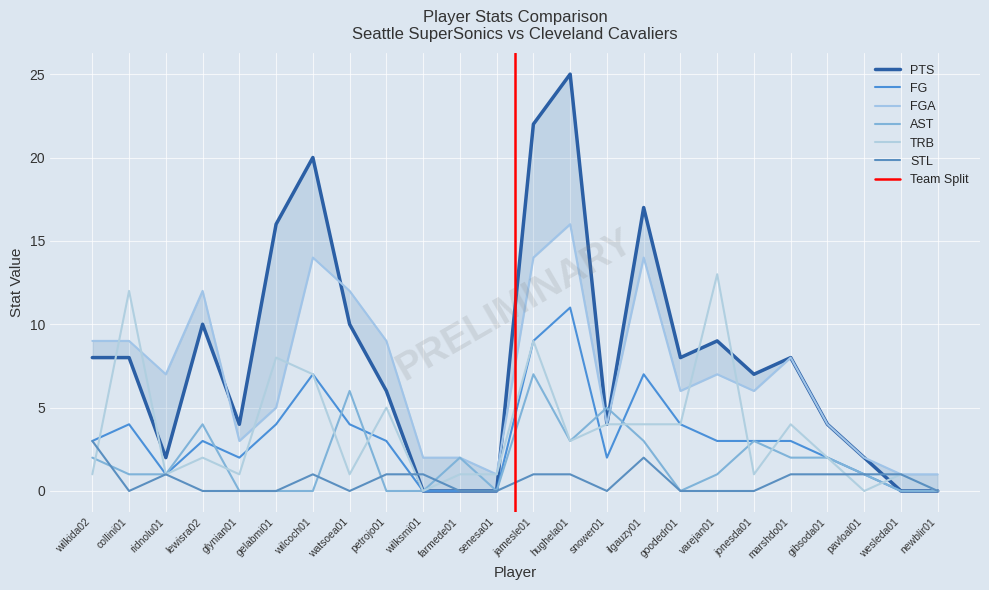

Reading right to left, what are all the values shown in this chart?

PTS: newblir01=0	wesleda01=0	pavloal01=2	gibsoda01=4	marshdo01=8	jonesda01=7	varejan01=9	goodedr01=8	ilgauzy01=17	snower01=4	hughela01=25	jamesle01=22	senesa01=0	farmede01=0	wilksmi01=0	petrojo01=6	watsoea01=10	wilcoch01=20	gelabmi01=16	glynian01=4	lewisra02=10	ridnolu01=2	collini01=8	wilkida02=8
FG: newblir01=0	wesleda01=0	pavloal01=1	gibsoda01=2	marshdo01=3	jonesda01=3	varejan01=3	goodedr01=4	ilgauzy01=7	snower01=2	hughela01=11	jamesle01=9	senesa01=0	farmede01=0	wilksmi01=0	petrojo01=3	watsoea01=4	wilcoch01=7	gelabmi01=4	glynian01=2	lewisra02=3	ridnolu01=1	collini01=4	wilkida02=3
FGA: newblir01=1	wesleda01=1	pavloal01=2	gibsoda01=4	marshdo01=8	jonesda01=6	varejan01=7	goodedr01=6	ilgauzy01=14	snower01=4	hughela01=16	jamesle01=14	senesa01=1	farmede01=2	wilksmi01=2	petrojo01=9	watsoea01=12	wilcoch01=14	gelabmi01=5	glynian01=3	lewisra02=12	ridnolu01=7	collini01=9	wilkida02=9
AST: newblir01=0	wesleda01=0	pavloal01=1	gibsoda01=2	marshdo01=2	jonesda01=3	varejan01=1	goodedr01=0	ilgauzy01=3	snower01=5	hughela01=3	jamesle01=7	senesa01=0	farmede01=2	wilksmi01=0	petrojo01=0	watsoea01=6	wilcoch01=0	gelabmi01=0	glynian01=0	lewisra02=4	ridnolu01=1	collini01=1	wilkida02=2
TRB: newblir01=0	wesleda01=1	pavloal01=0	gibsoda01=2	marshdo01=4	jonesda01=1	varejan01=13	goodedr01=4	ilgauzy01=4	snower01=4	hughela01=3	jamesle01=9	senesa01=1	farmede01=1	wilksmi01=0	petrojo01=5	watsoea01=1	wilcoch01=7	gelabmi01=8	glynian01=1	lewisra02=2	ridnolu01=1	collini01=12	wilkida02=1
STL: newblir01=0	wesleda01=1	pavloal01=1	gibsoda01=1	marshdo01=1	jonesda01=0	varejan01=0	goodedr01=0	ilgauzy01=2	snower01=0	hughela01=1	jamesle01=1	senesa01=0	farmede01=0	wilksmi01=1	petrojo01=1	watsoea01=0	wilcoch01=1	gelabmi01=0	glynian01=0	lewisra02=0	ridnolu01=1	collini01=0	wilkida02=3